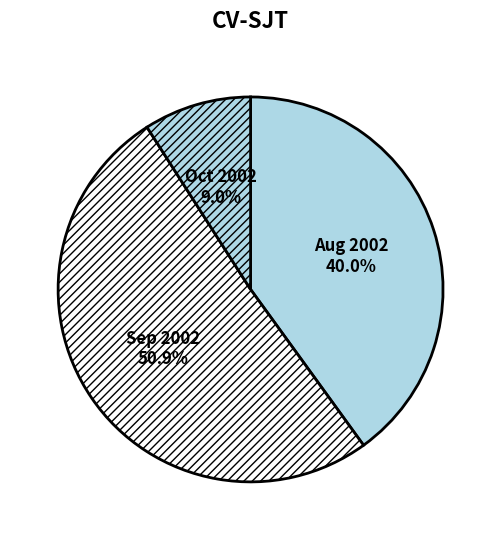

Between Sep 2002 and Oct 2002, which is larger?

Sep 2002